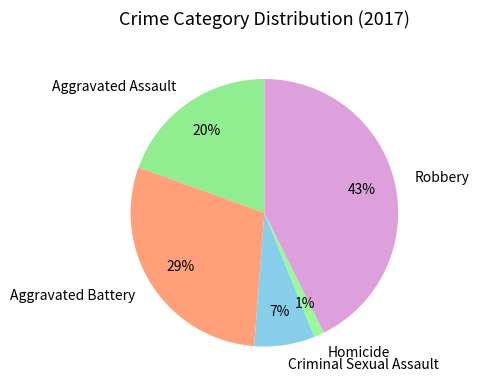

What percentage is the Aggravated Assault slice, to the nearest percent?

20%